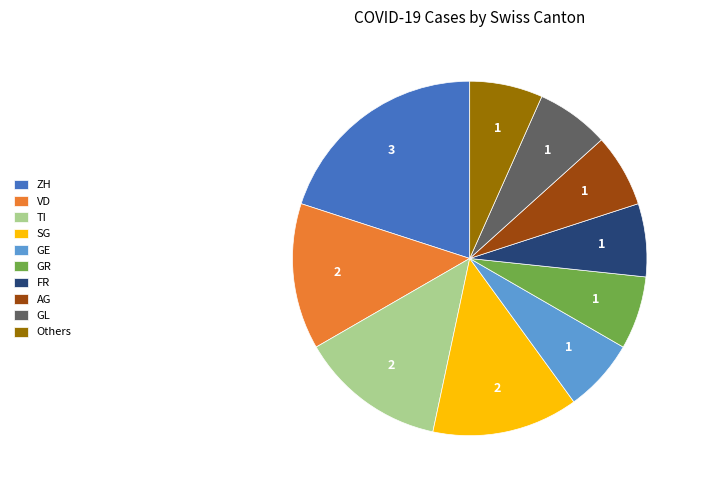

Is there any slice that represents more than half of the pie?

No